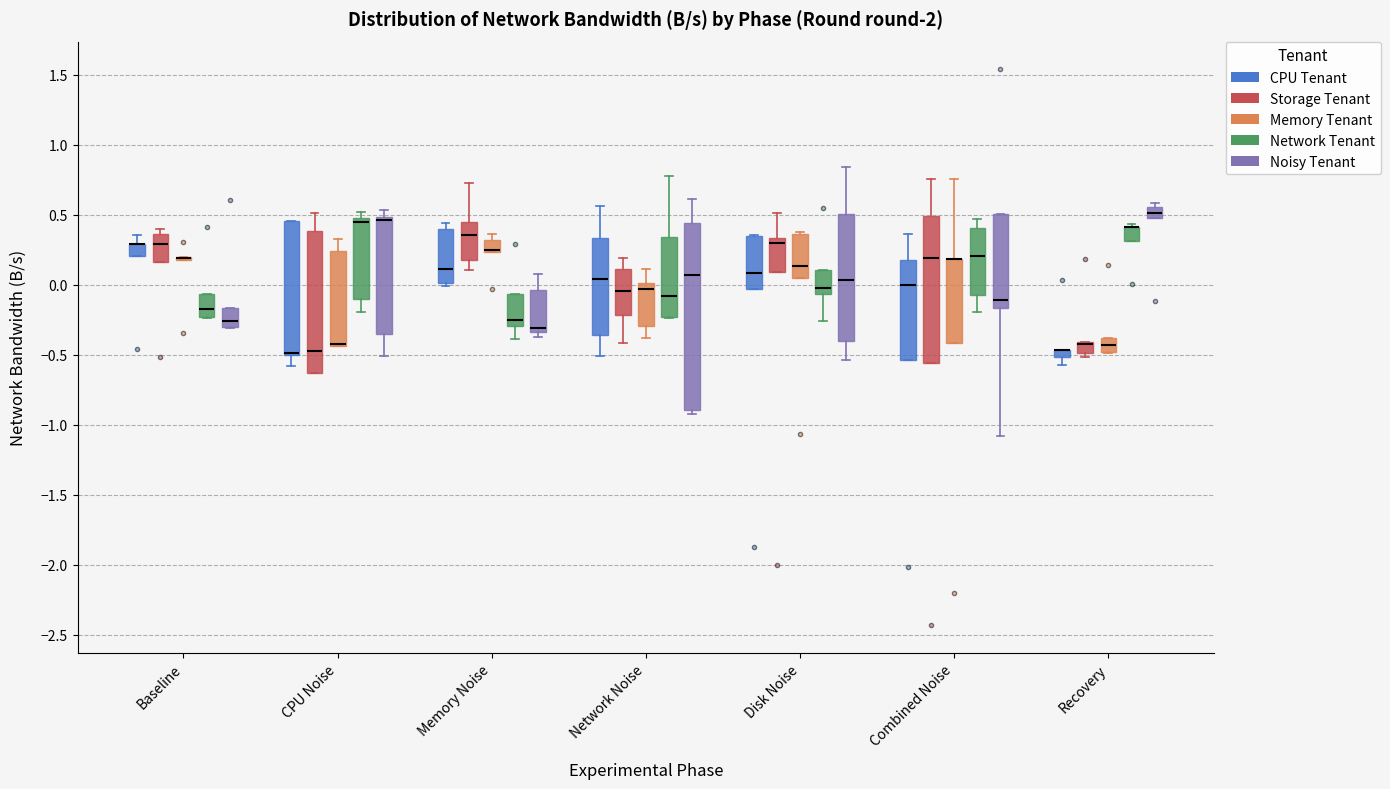

Where is the upper edge of the box for Recovery (Storage Tenant) on the y-axis? The values are not printed on the chart, so give them approximately, as read against the axis.

-0.40